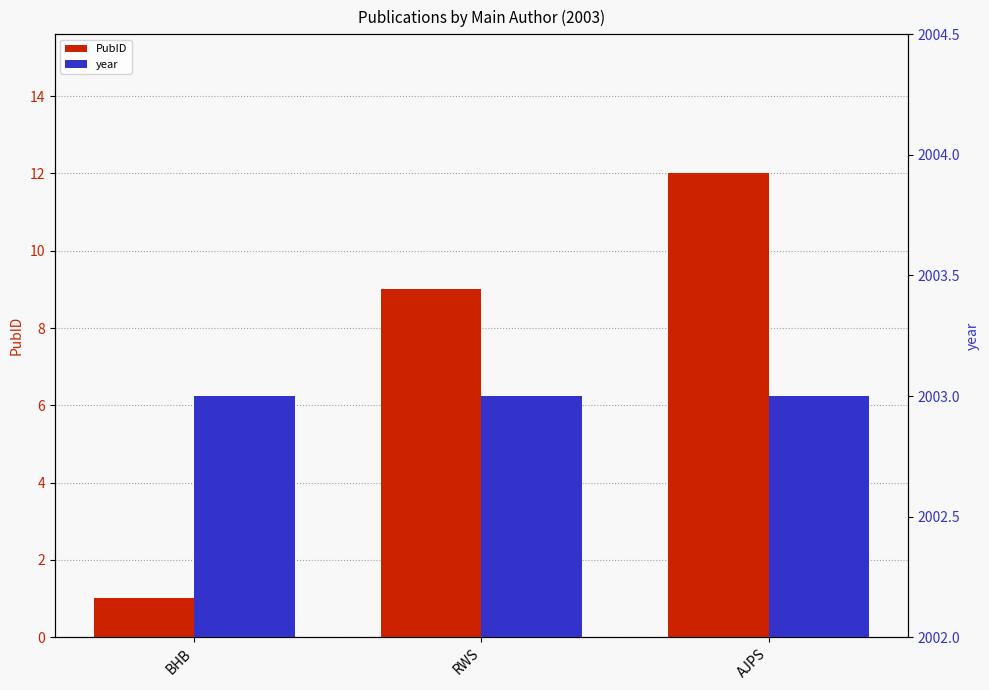

What is the value of the year bar at the 1st from the left?

2003